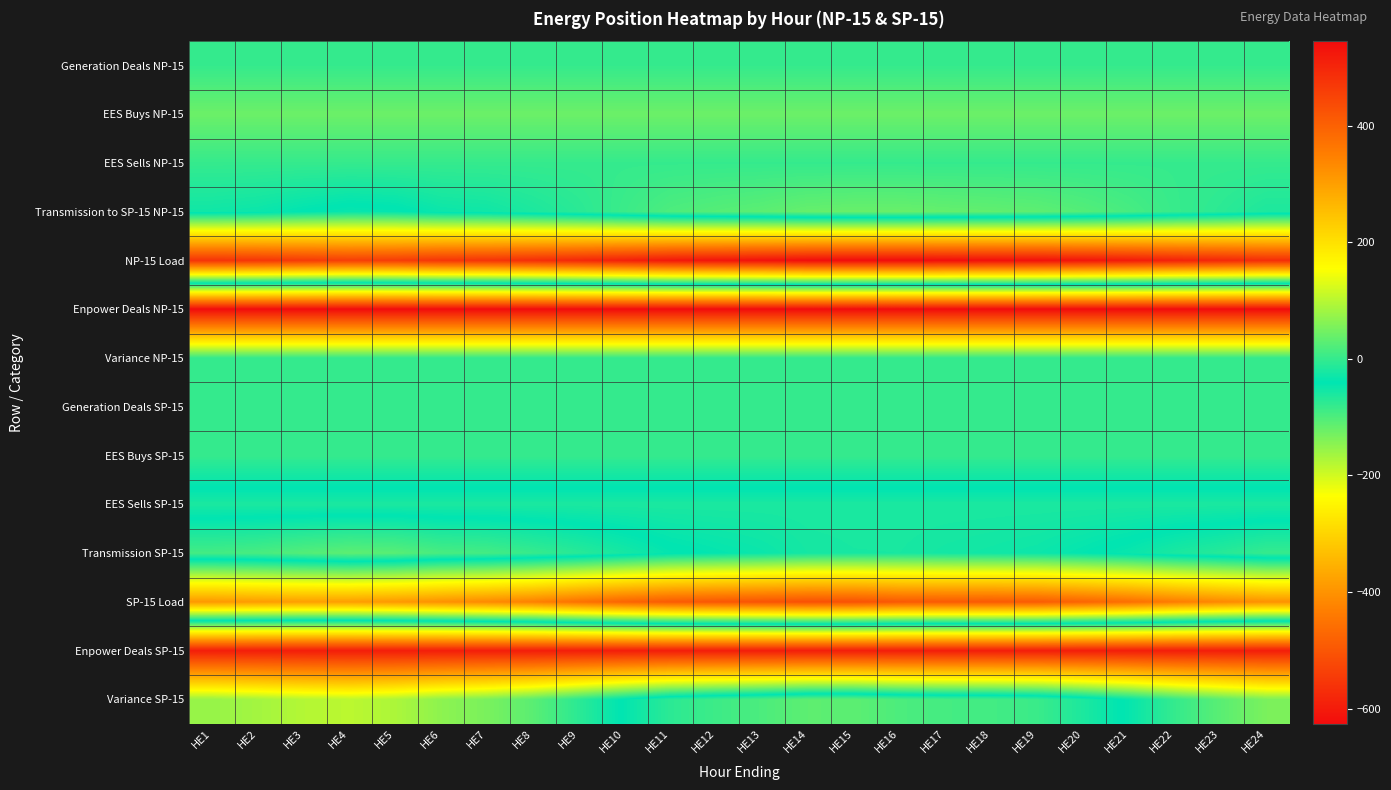

Which label corresponds to the smallest value in the chart?

HE16